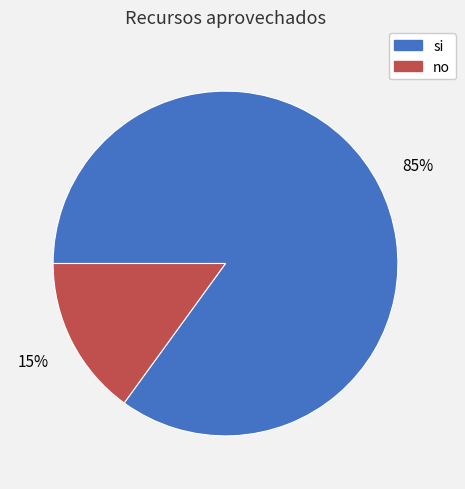

Which slice is the largest?

si